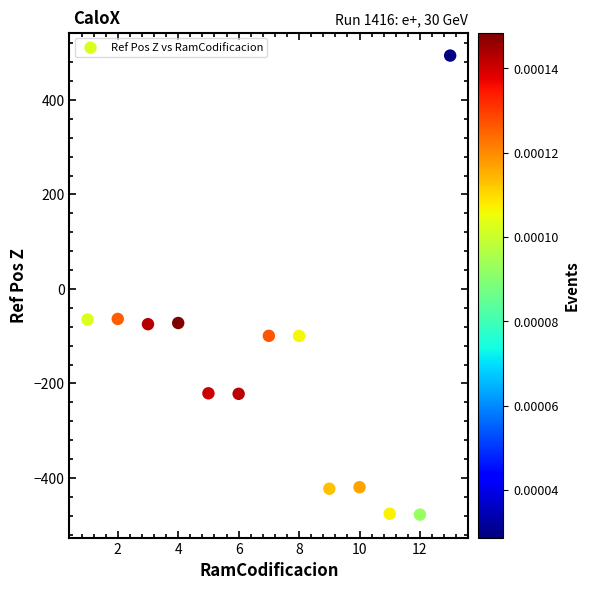

What is the range of X values (max minus min)?

12.0